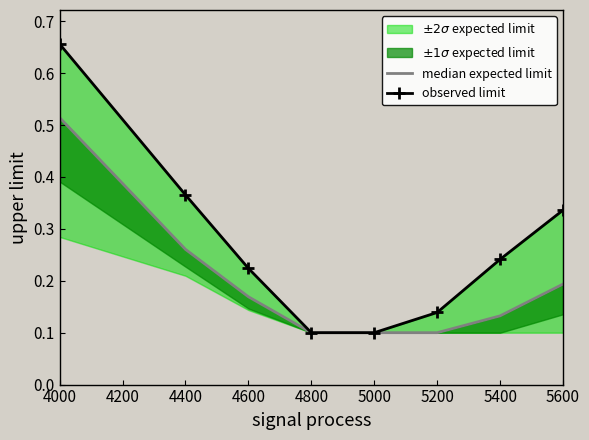

How many data points does each series have?

8